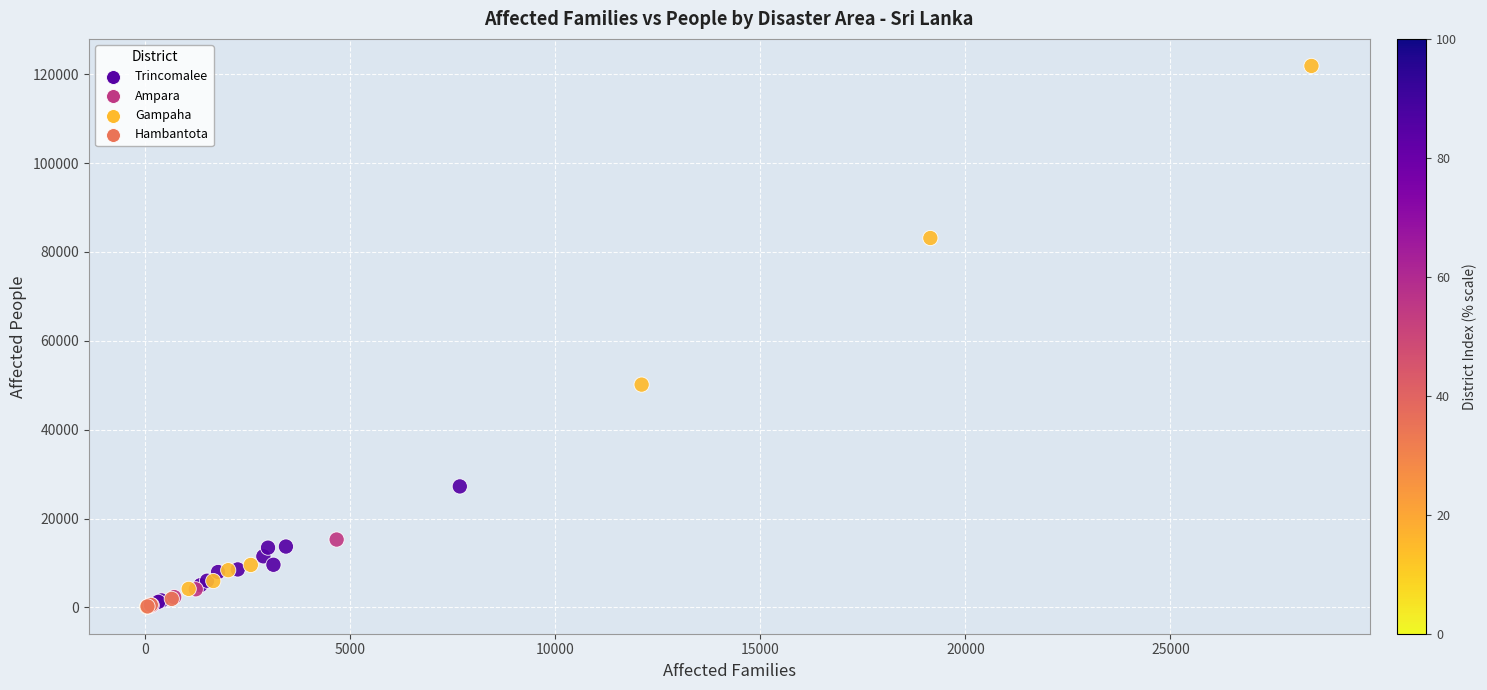

What Y value in the scatter plot is closest to 61022?

50149